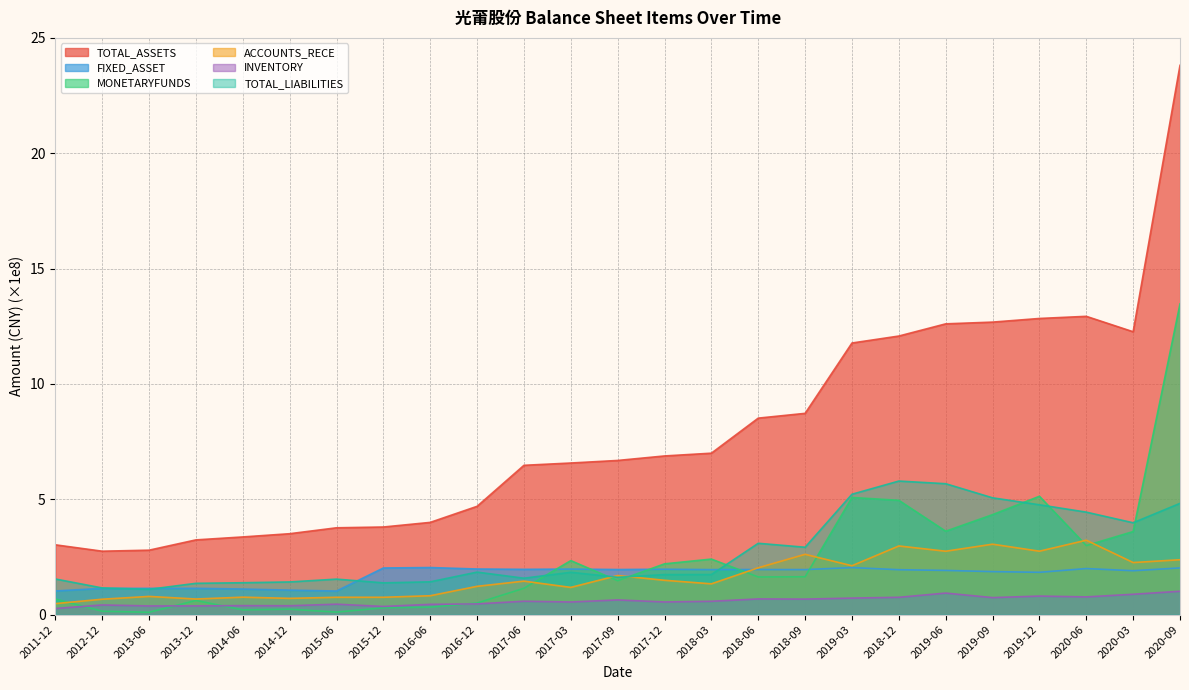

How many data points does each series have?

25